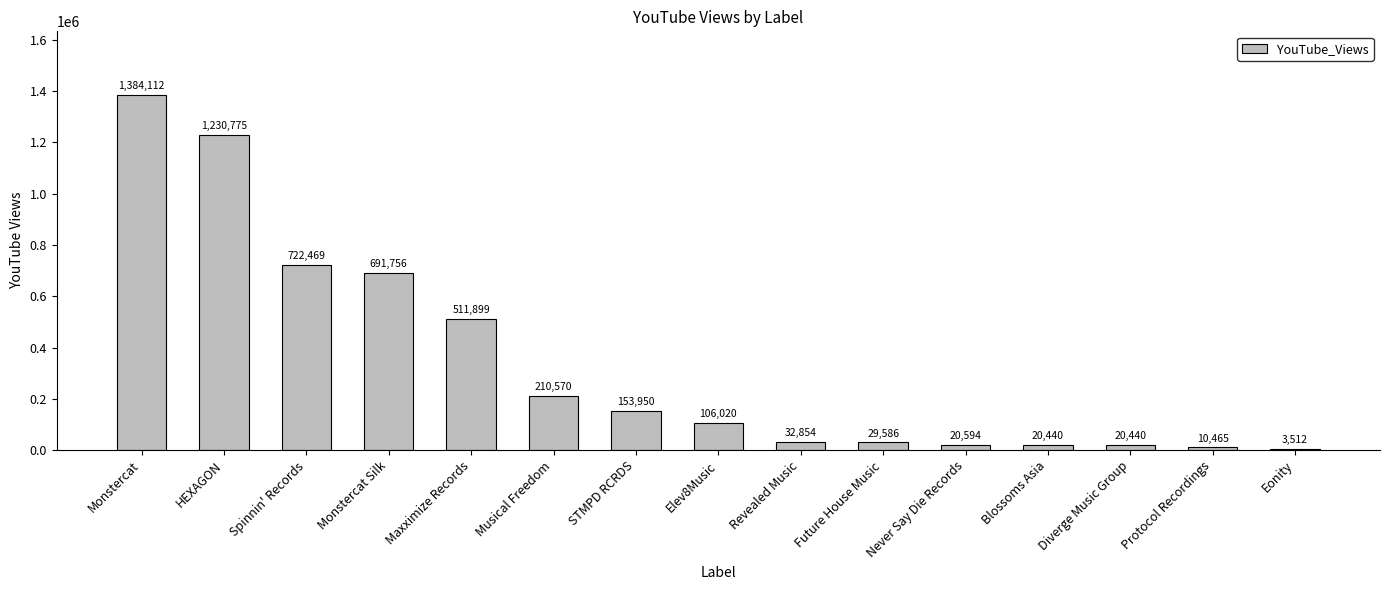

Are the bars horizontal?

No